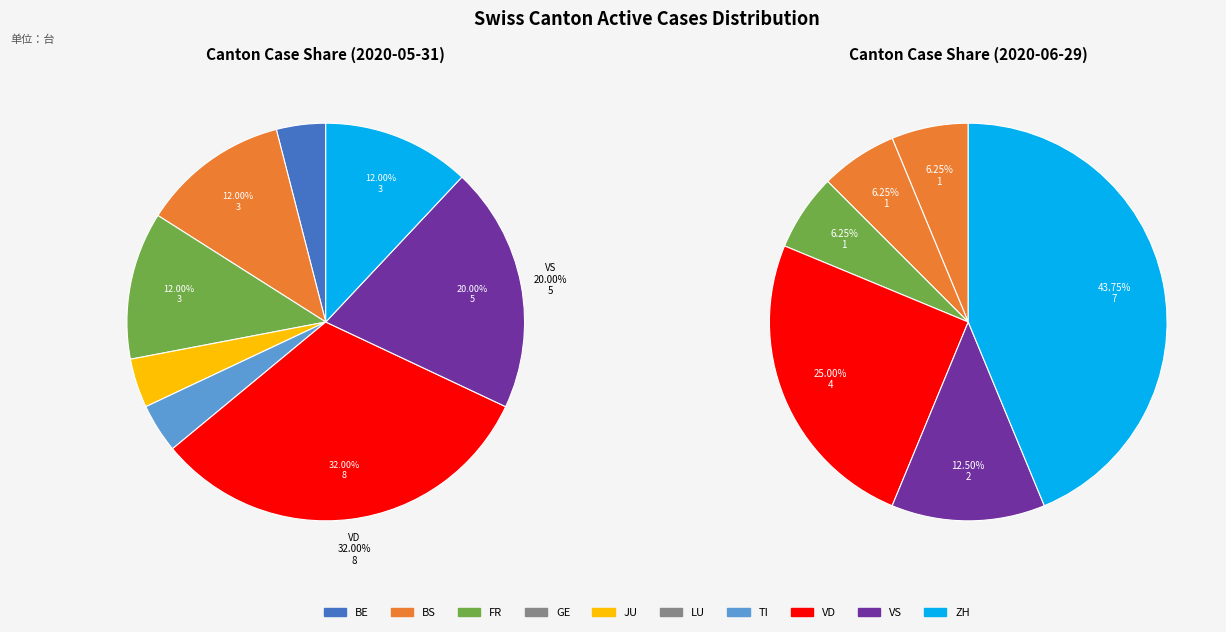

To the nearest percent, what is the difference between the GE and FR slice percentages?

12%